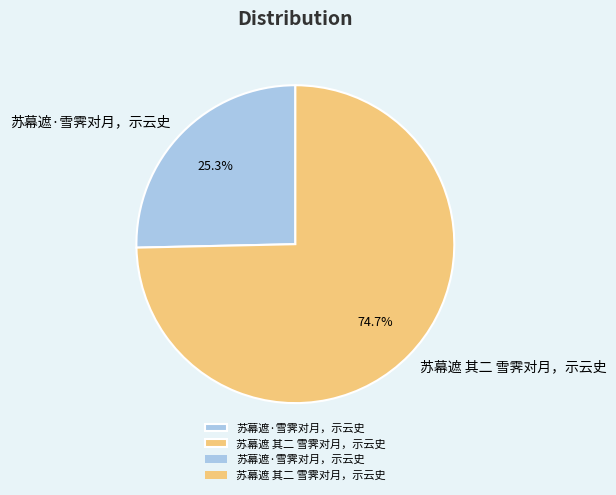

Rank the categories by value from highest to lowest.

苏幕遮 其二 雪霁对月，示云史, 苏幕遮·雪霁对月，示云史